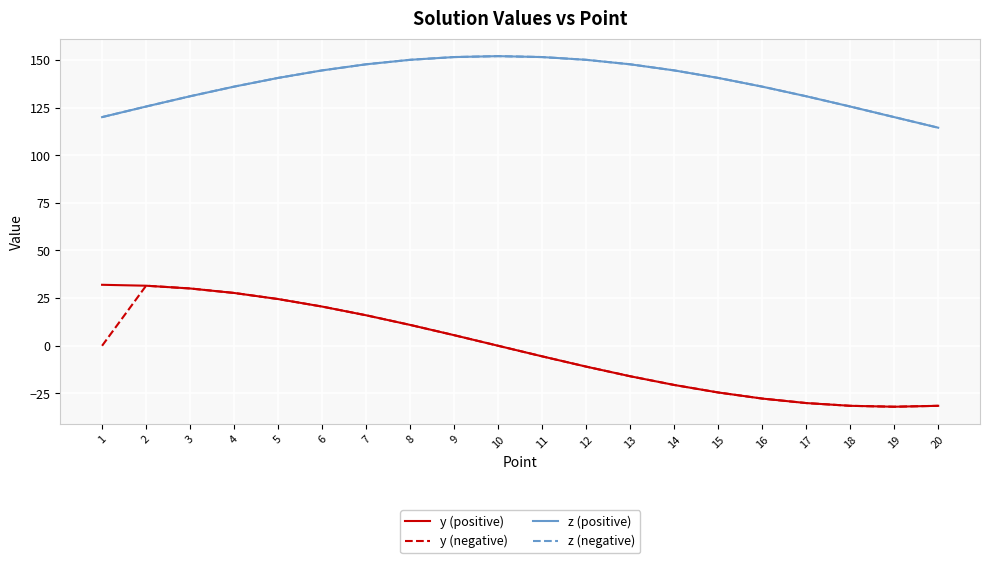

What is the value of the y (positive) point at the 1st from the left?

32.0